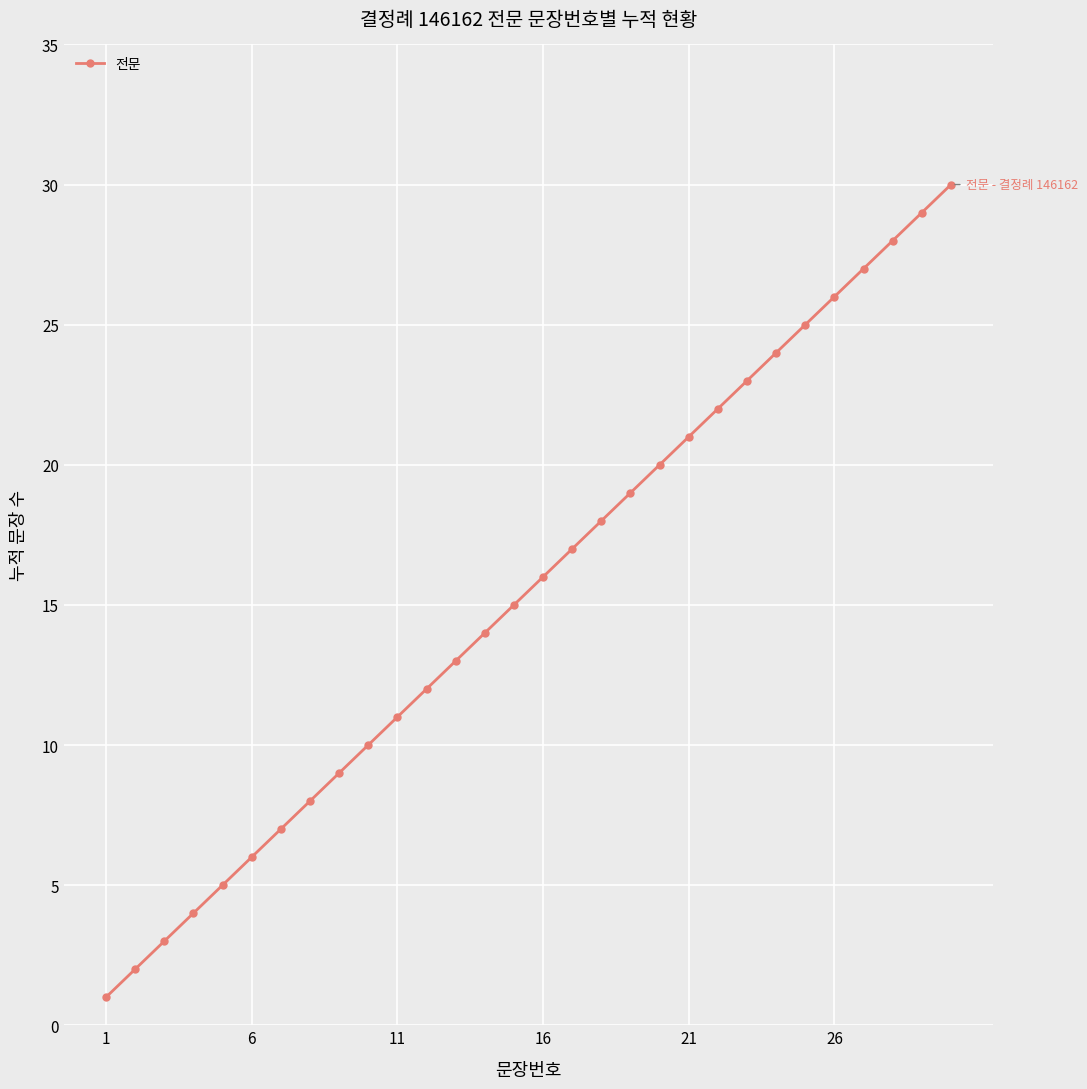

How many data points does each series have?

30